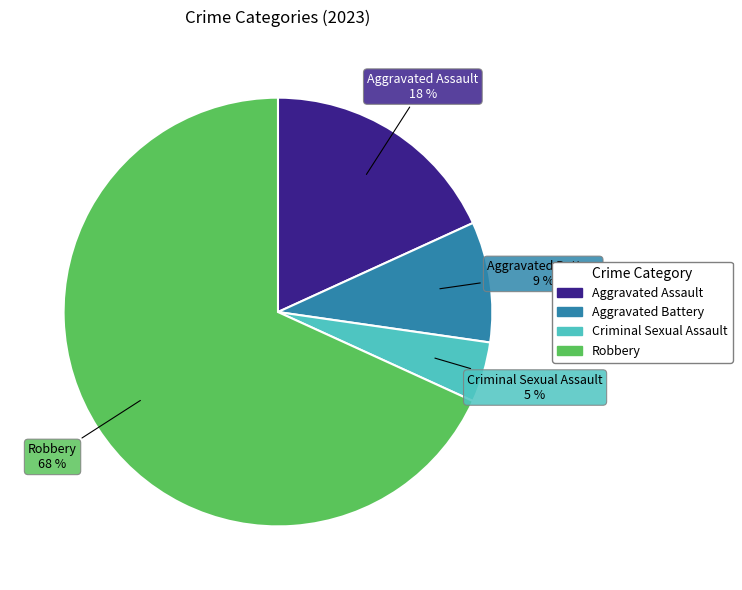

Which slice represents more than half of the pie?

Robbery